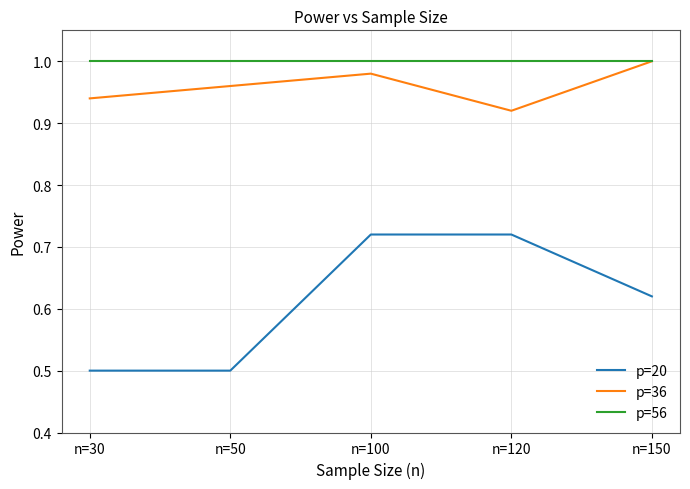

True or false: p=56 has a value of 1.0 at n=30.

True